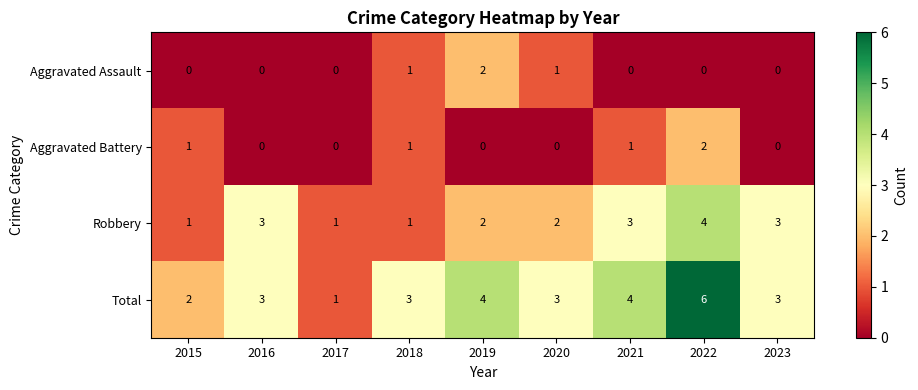

The Aggravated Assault series shows 3 at 2019. True or false?

False